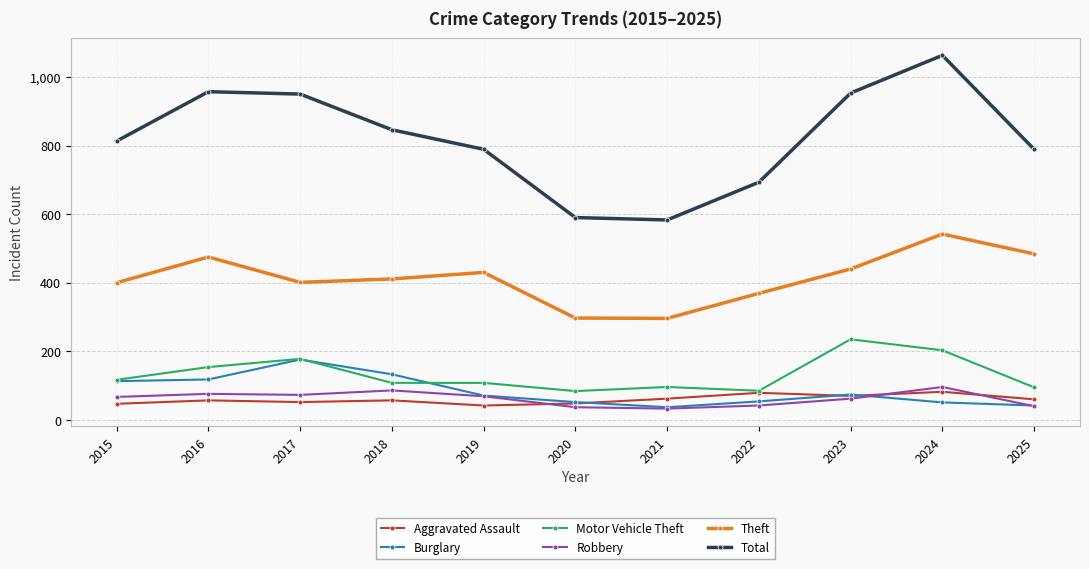

What is the difference between the highest and lowest values at 2015?

766